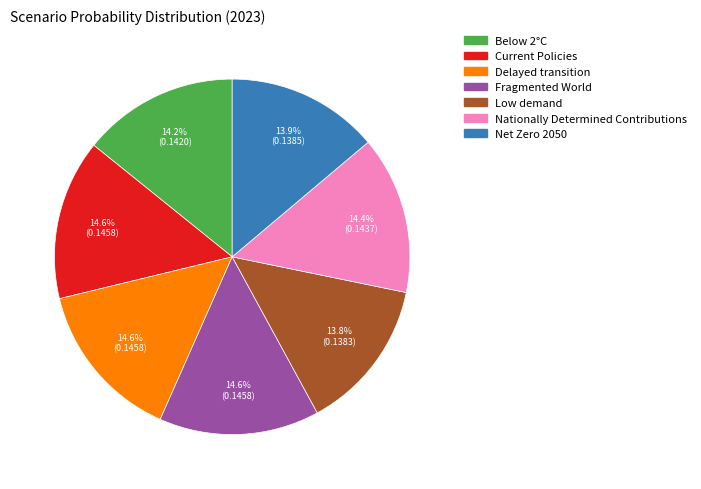

The Below 2°C slice represents 14% of the pie. True or false?

True